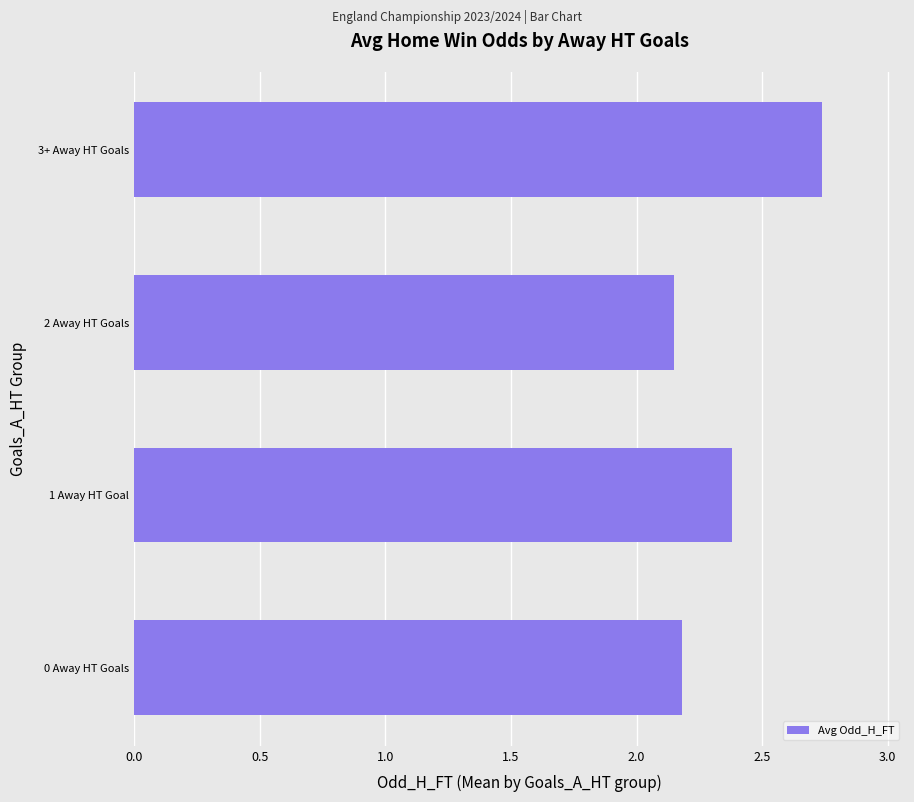

Approximately how many times larger is the value at 1 Away HT Goal compared to 2 Away HT Goals?

1.1